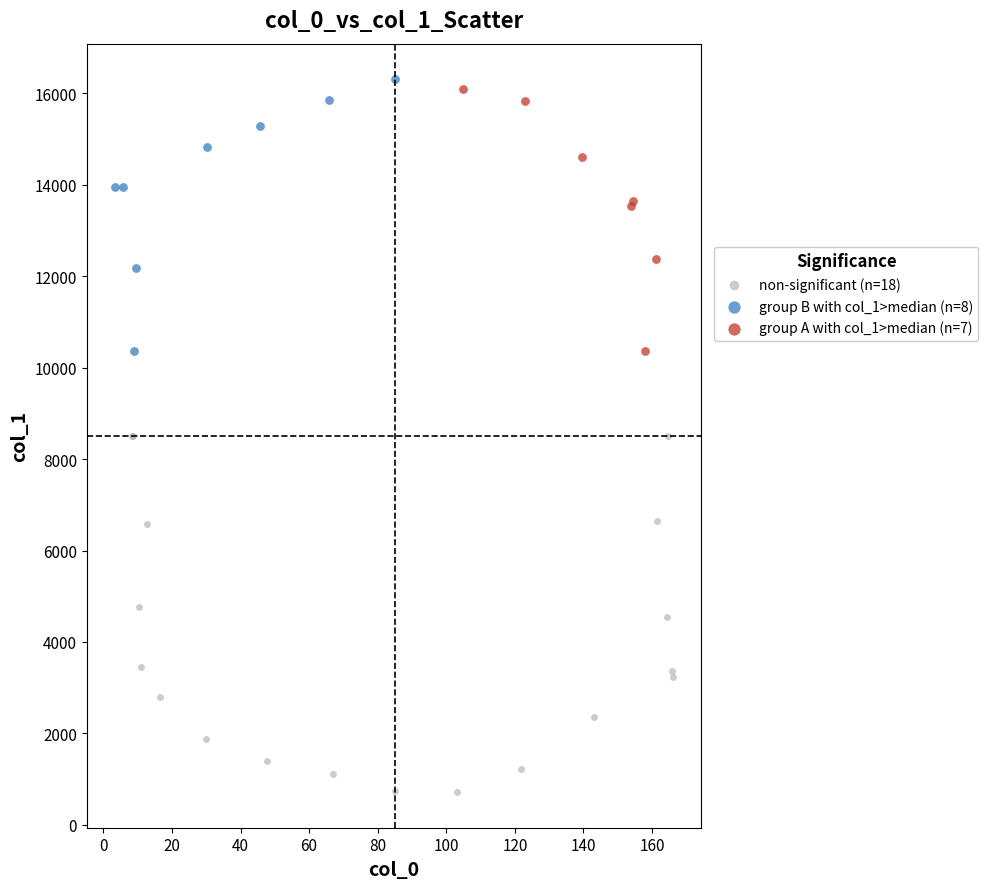

Which series has the largest Y range (max minus min)?

non-significant (n=18)